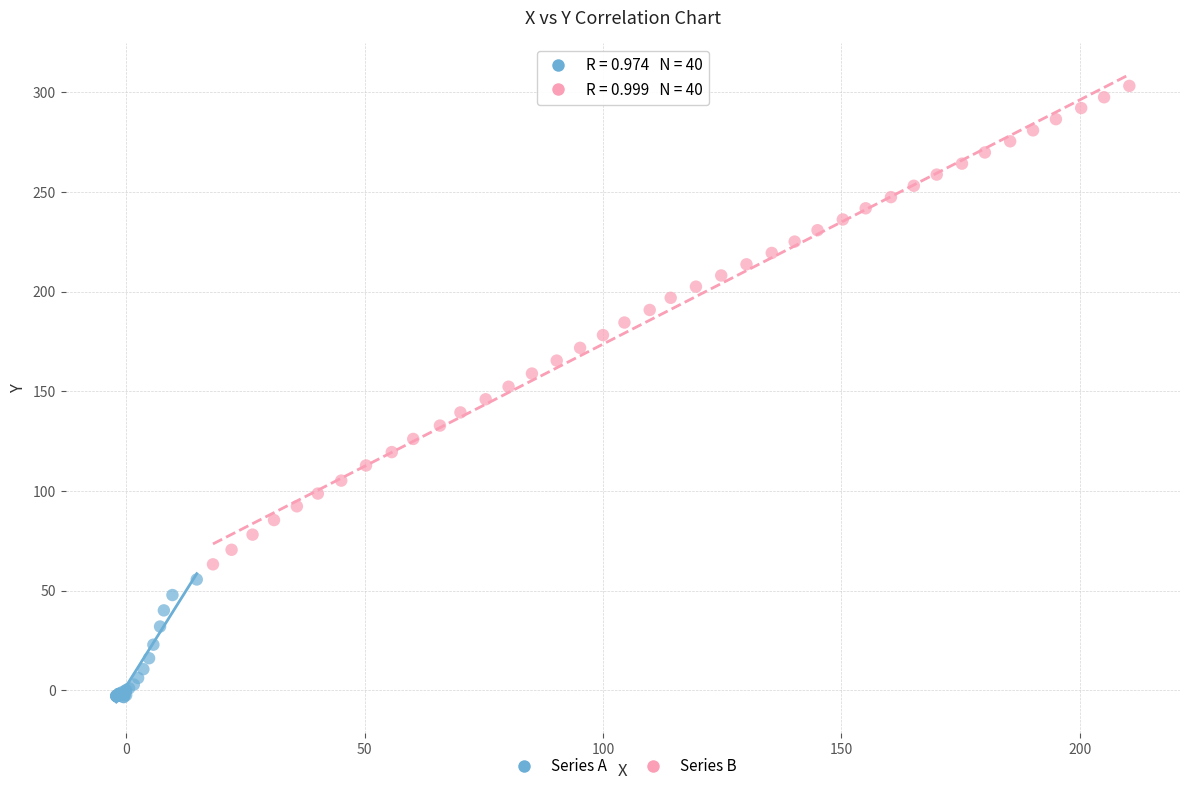

Which series has the widest spread of Y values?

Series B